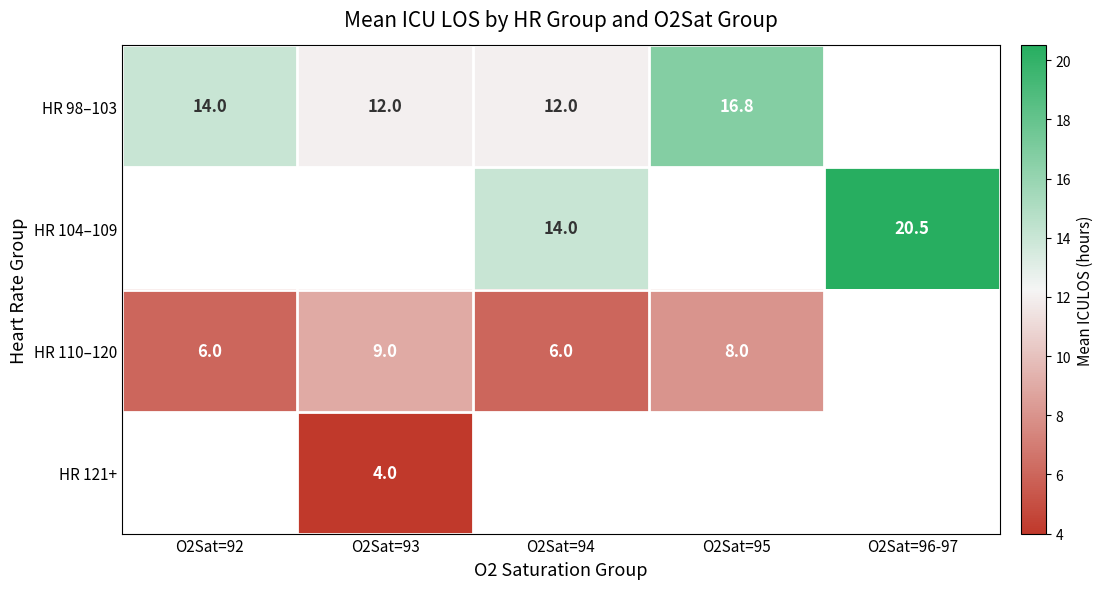

Is it true that HR 98–103 equals 3.1 at O2Sat=93?

False